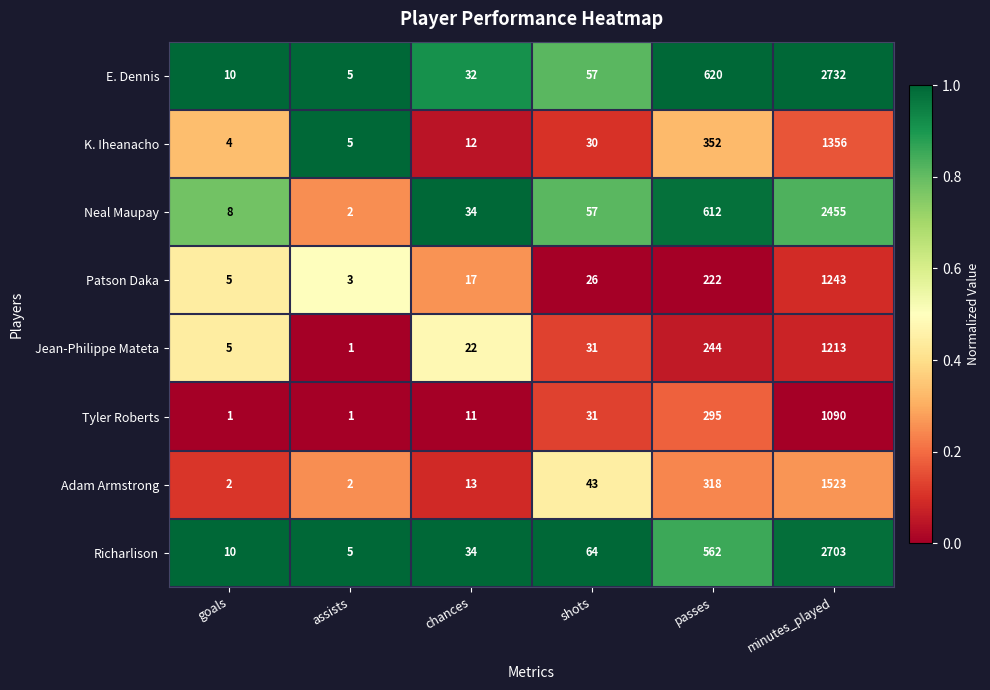

Read the Tyler Roberts value at shots.

31